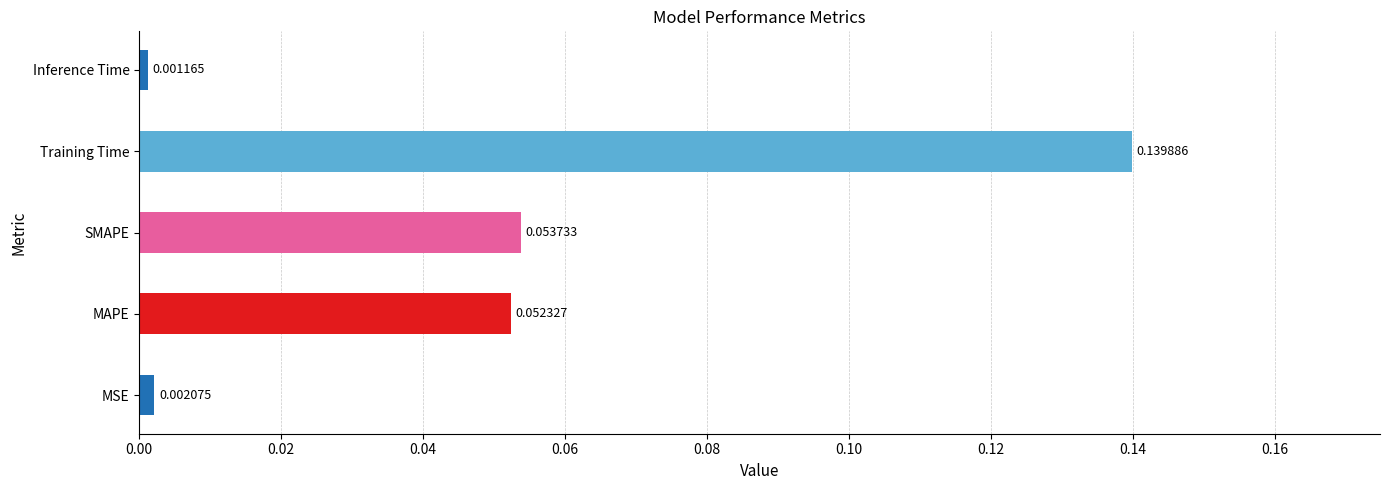

What is the change in value from MSE to MAPE?

+0.1